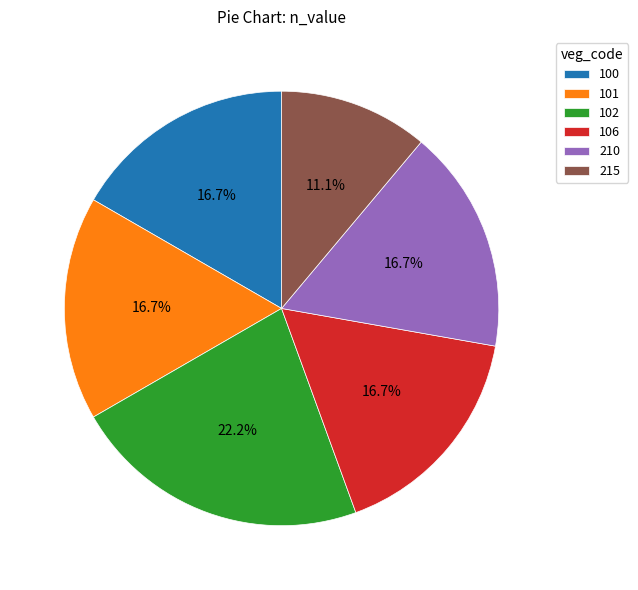

Is there any slice that represents more than half of the pie?

No